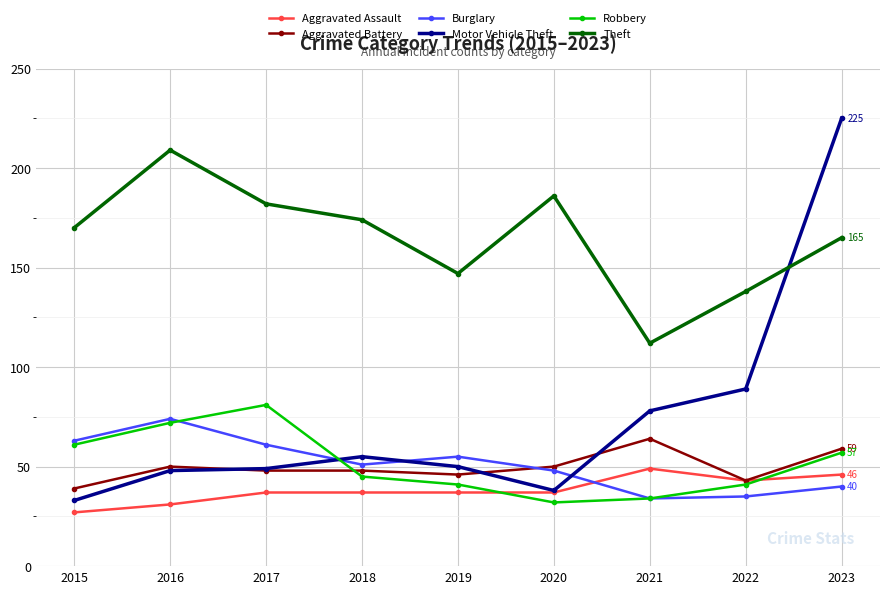

What are all the series names shown in the legend?

Aggravated Assault, Aggravated Battery, Burglary, Motor Vehicle Theft, Robbery, Theft